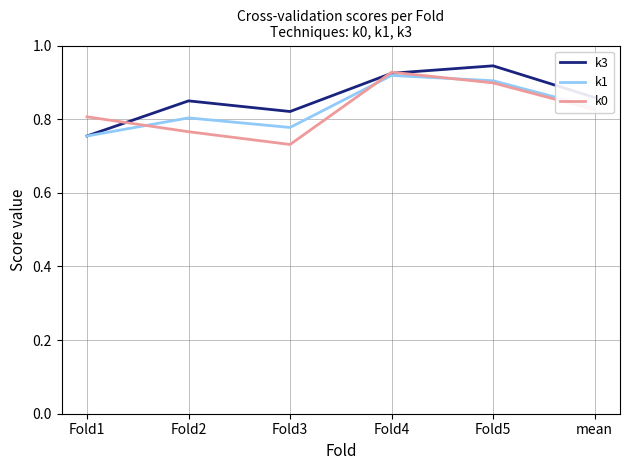

Rank the series by their average value, from lowest to highest.

k0, k1, k3